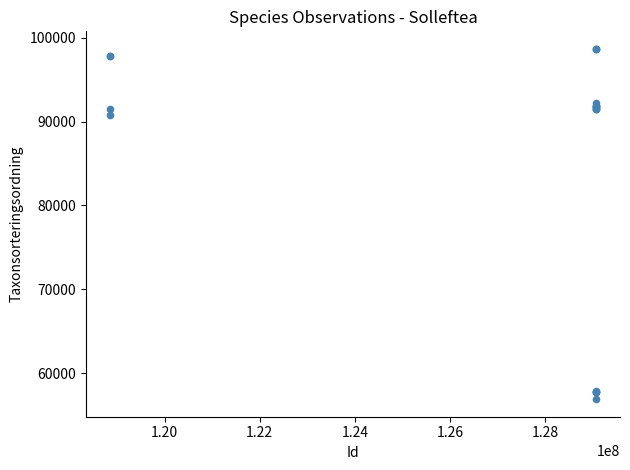

What Y value in the scatter plot is closest to 77781?

90797